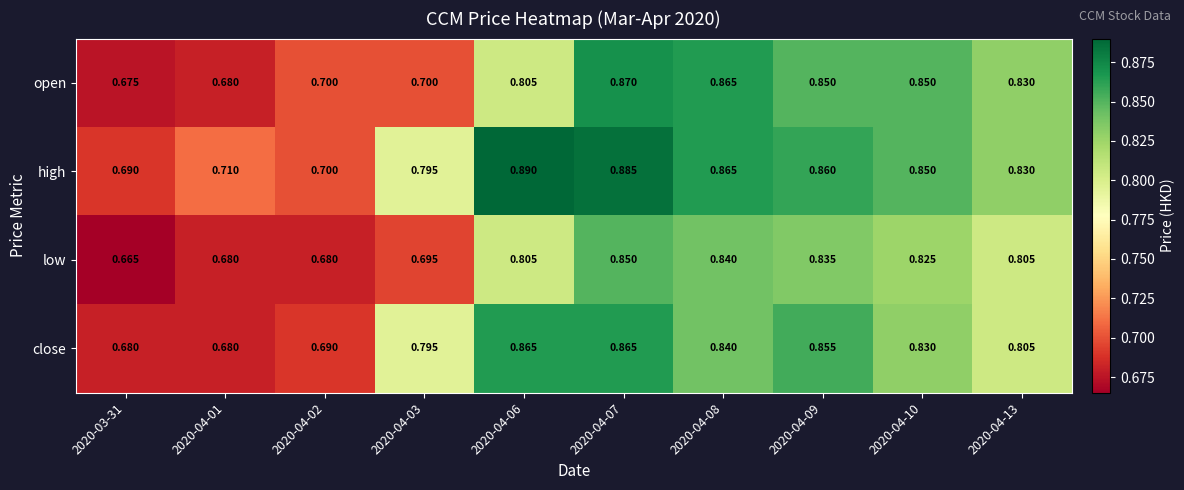

Which series has the largest total across all categories?

high